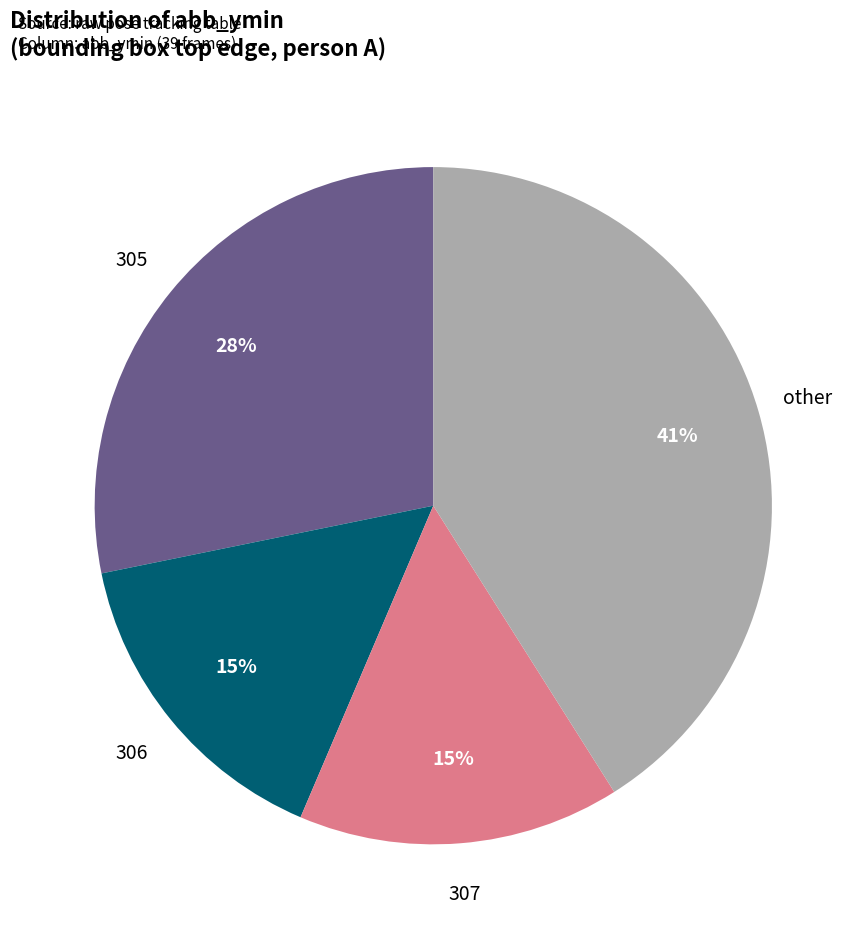

To the nearest percent, what is the average slice percentage?

25%